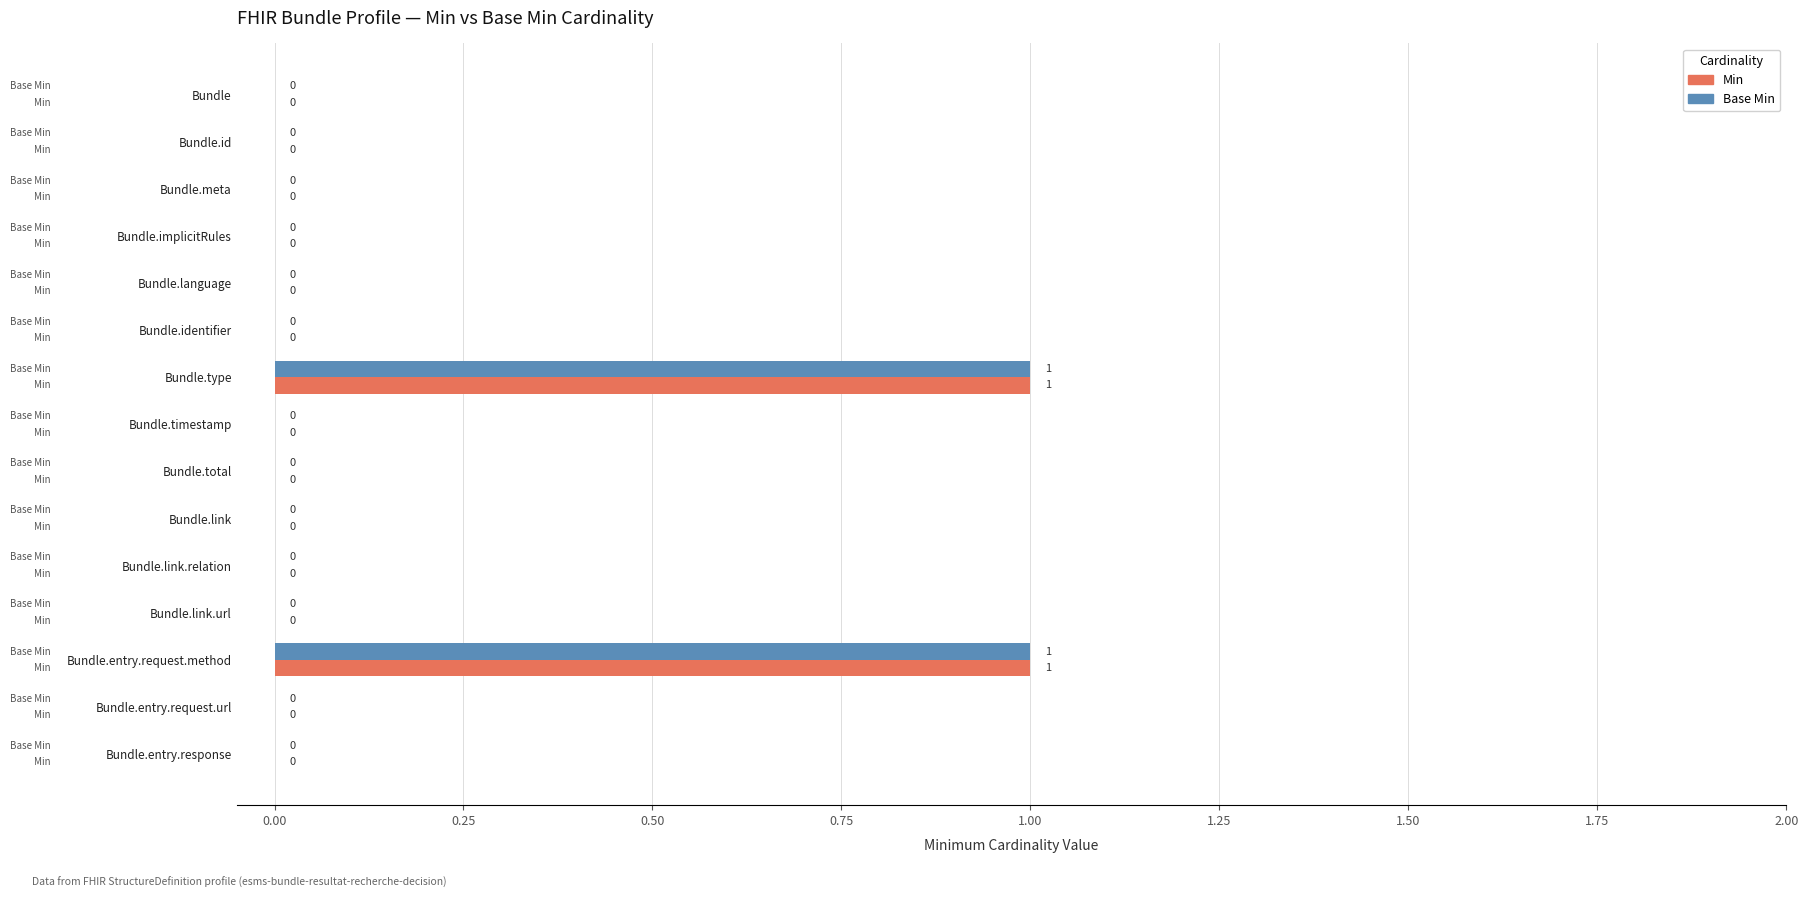

What is the sum of all Base Min values?

2